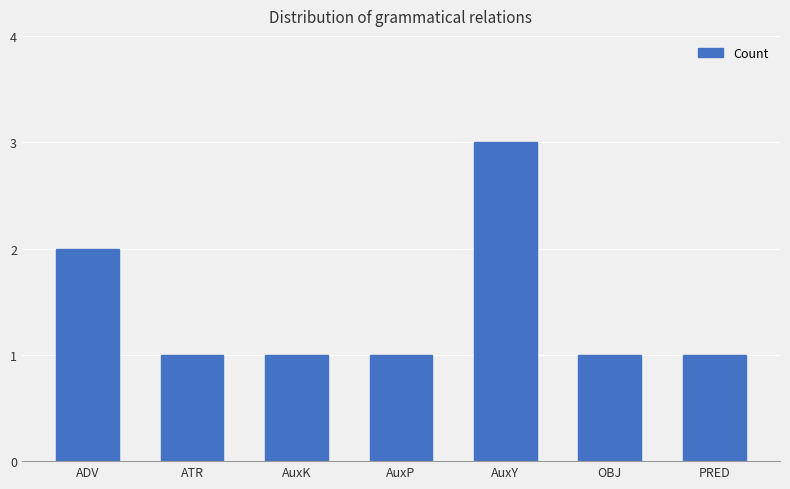

How many values are between 1 and 2?

6